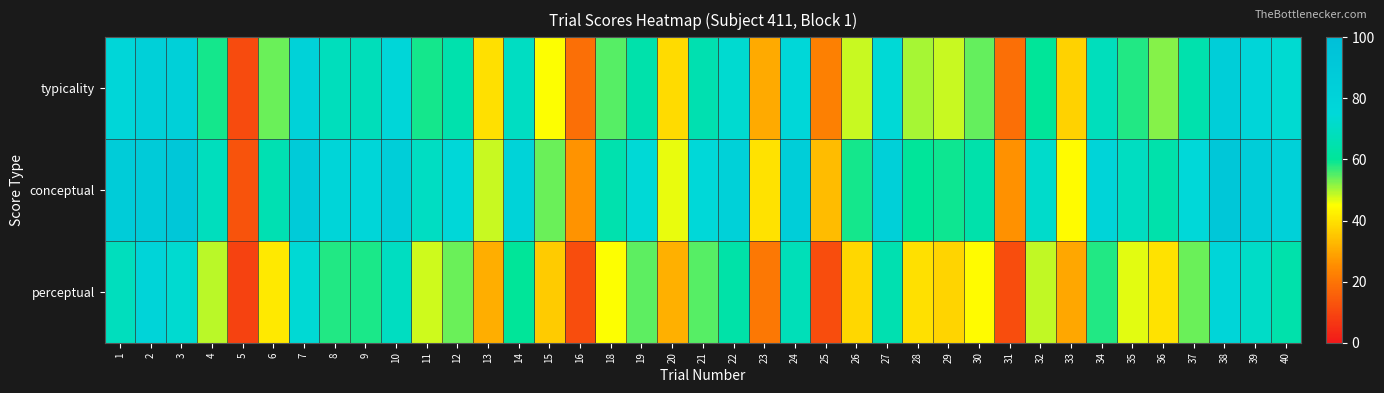

Between 26 and 1, which is larger?

1